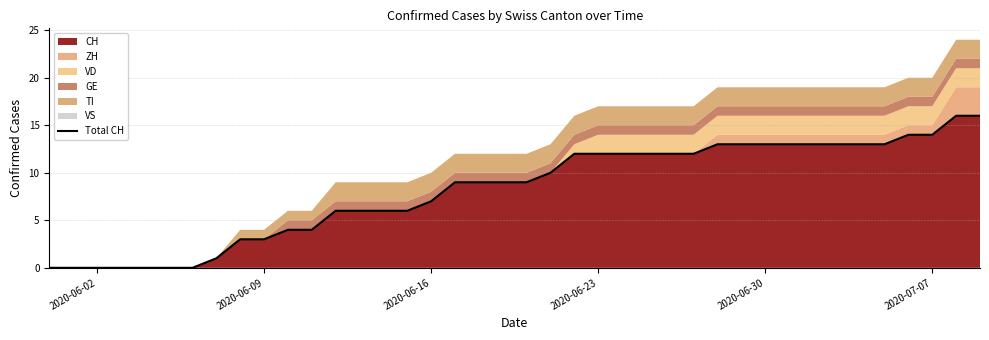

How many categories are shown in the chart?

40